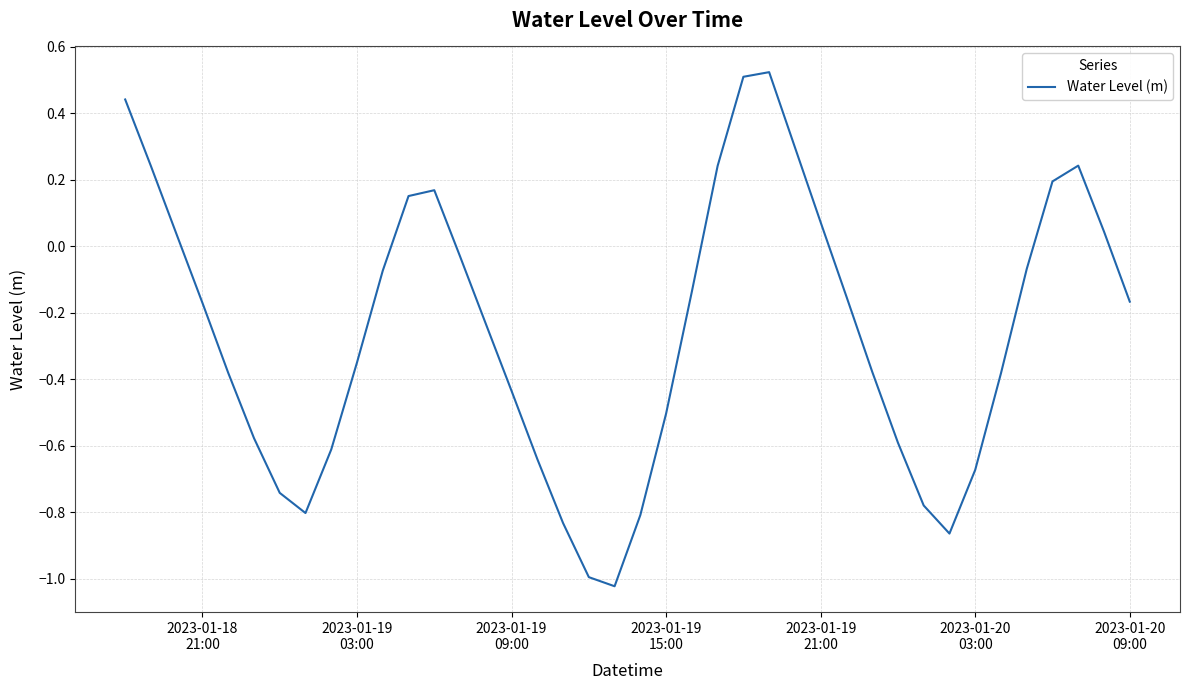

How many values are below 0?

27